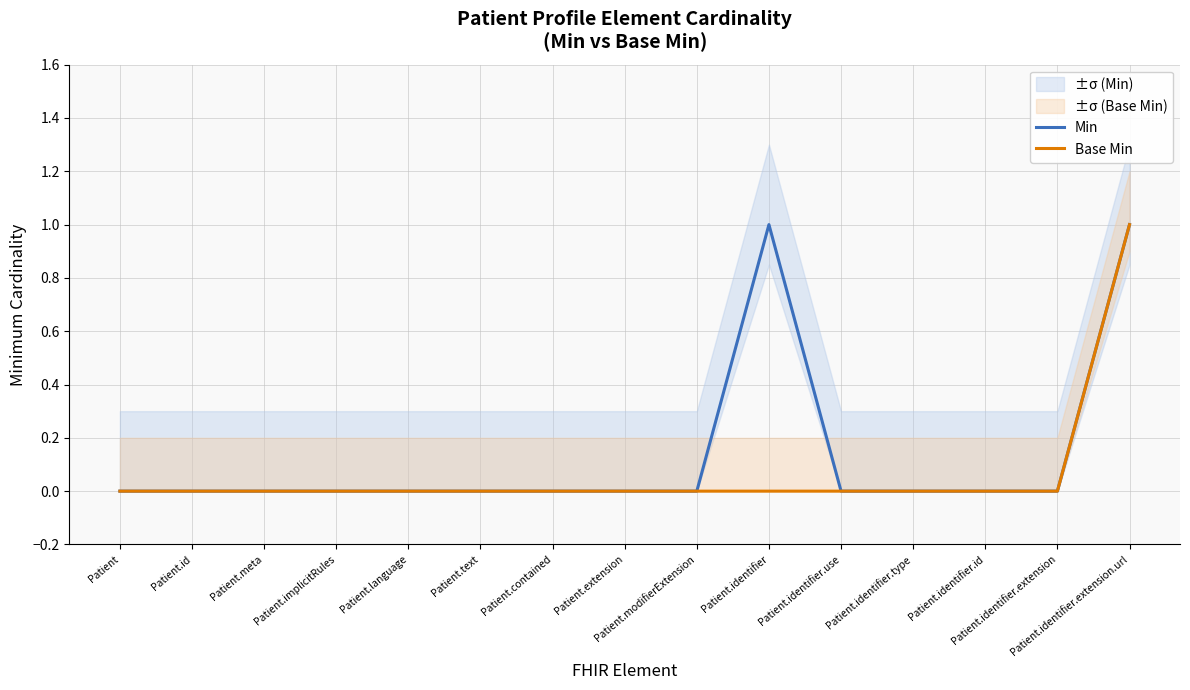

Which series changed the most between Patient.language and Patient.extension?

Min